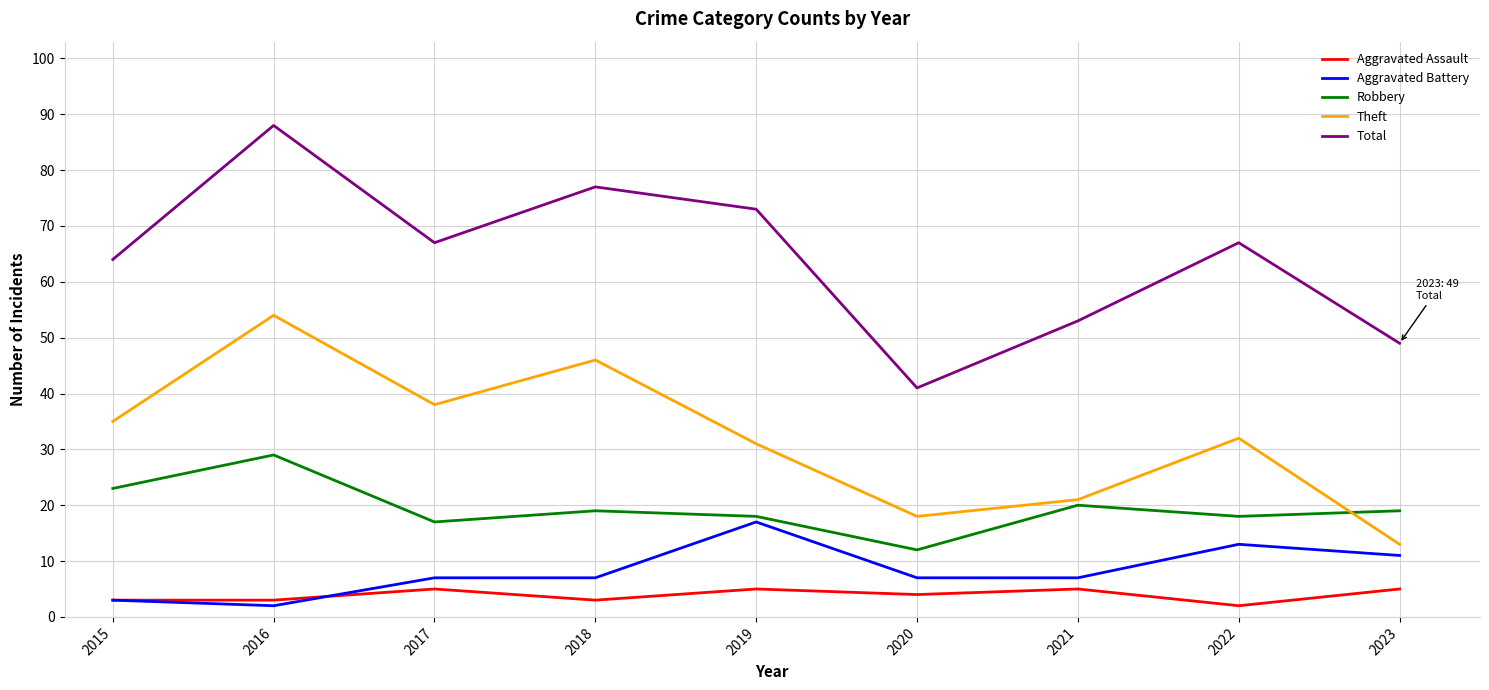

Which series has the widest spread of values?

Total